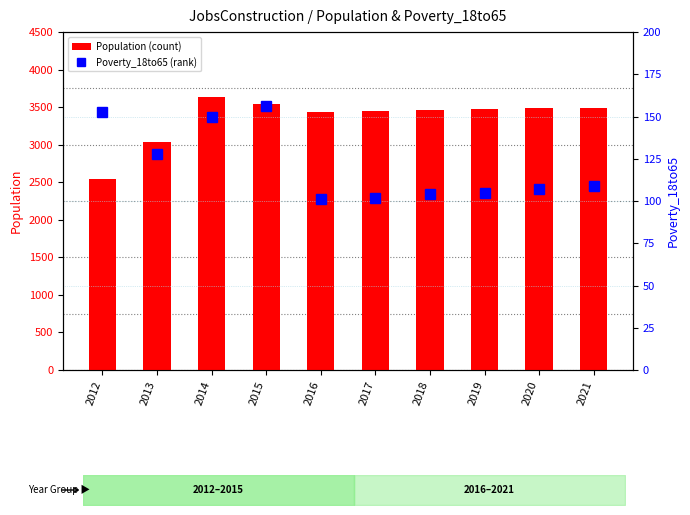

At which category is the sum across all series the highest?

2014